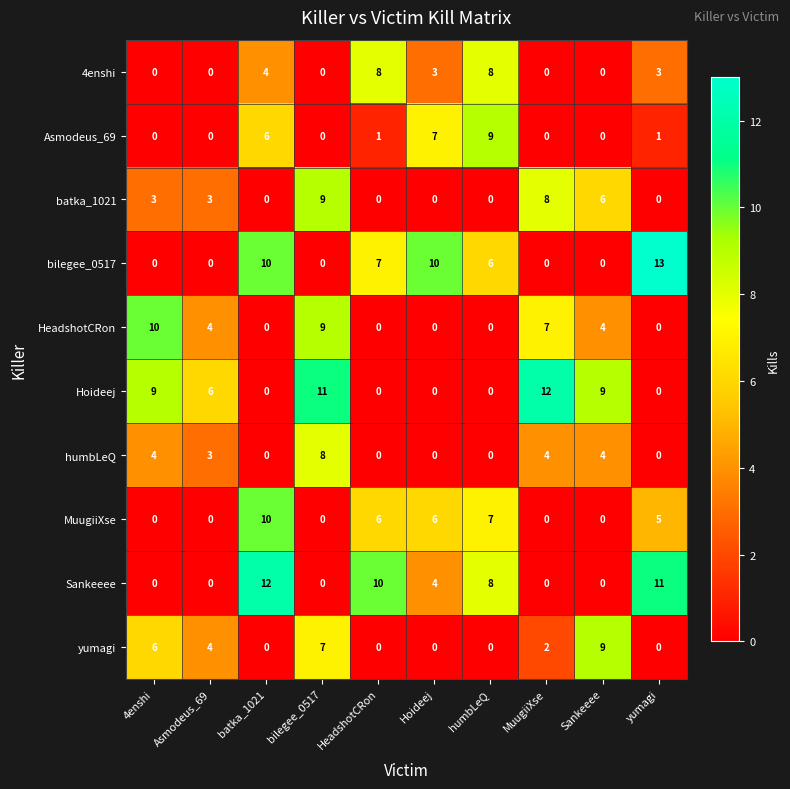

Where does the 4enshi series first go above 3?

batka_1021